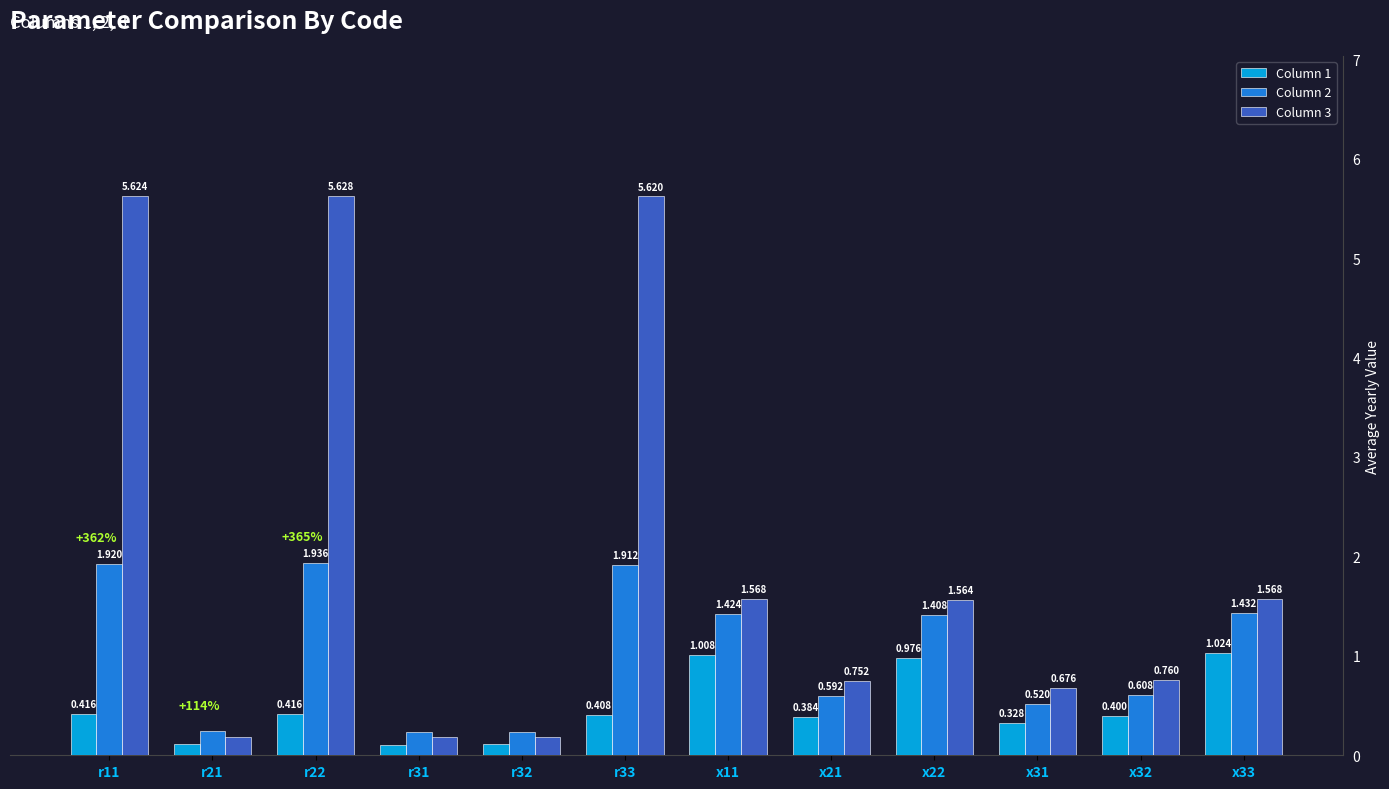

At which label is Column 2 closest to 1?

x32